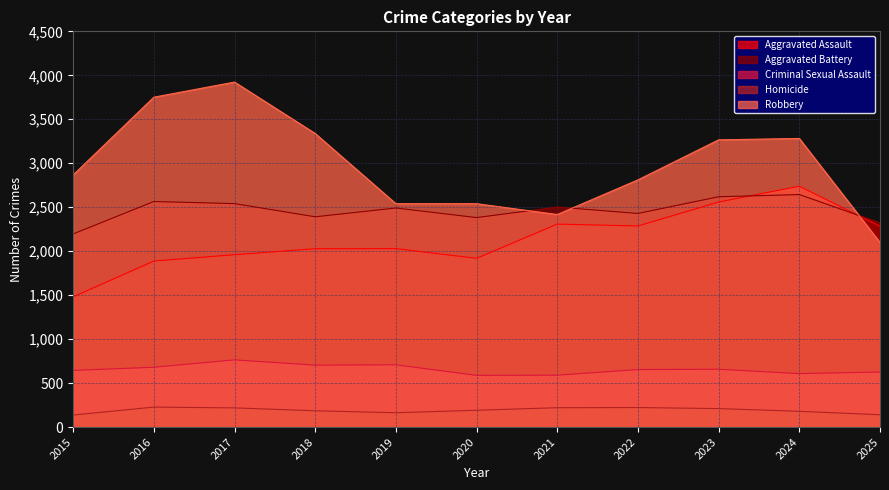

How many data points in Homicide are less than 191?

5